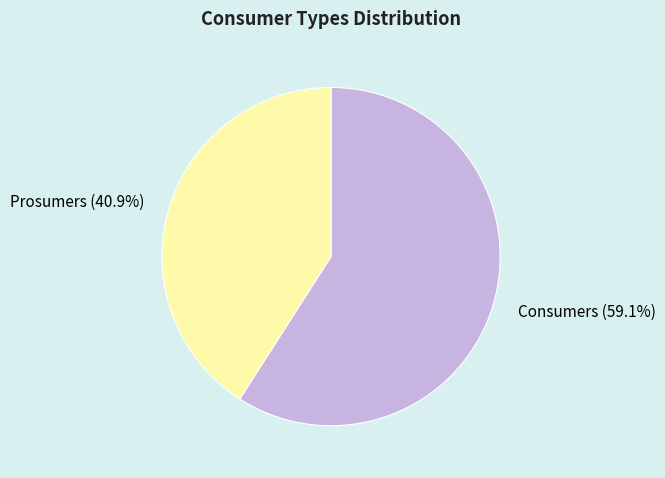

Which slice is the largest?

Consumers